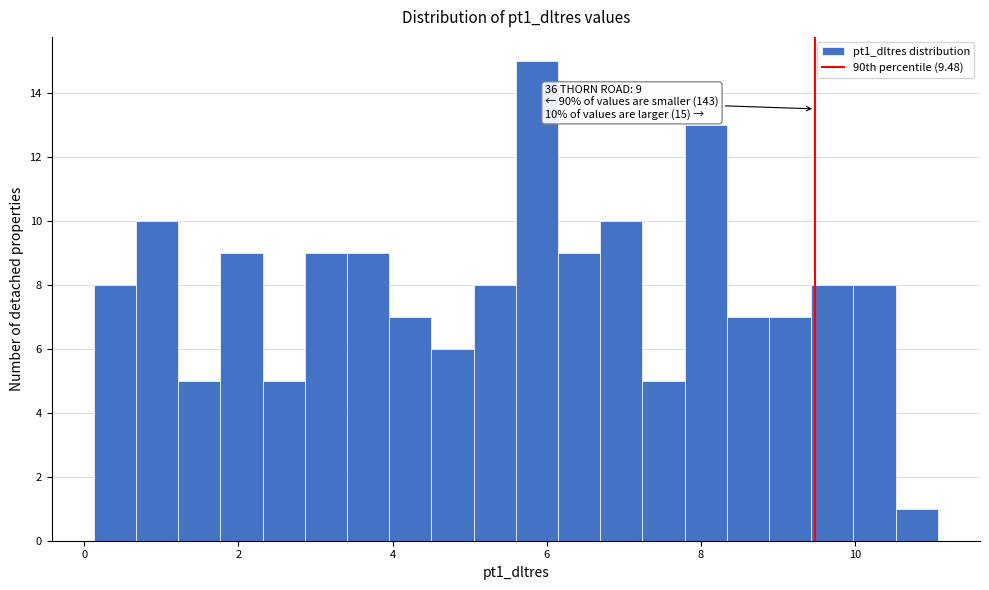

Read against the x-axis, roughly where is the centre of the tallest bar?

5.8